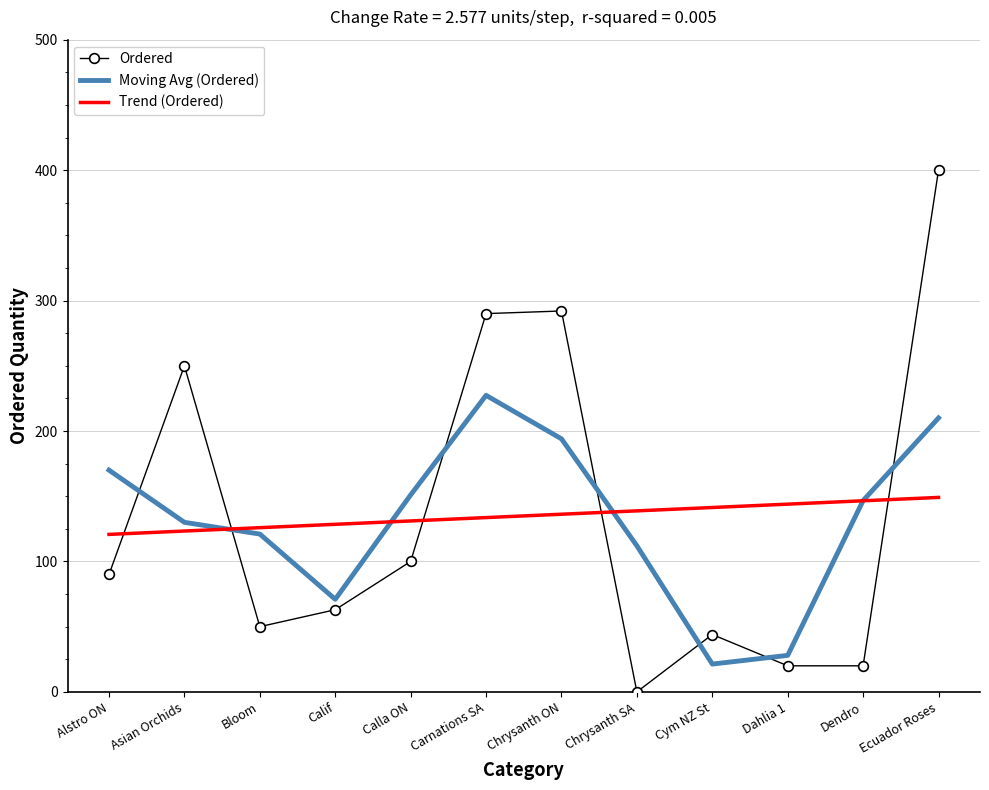

True or false: Ordered has a value of 90.0 at Alstro ON.

True